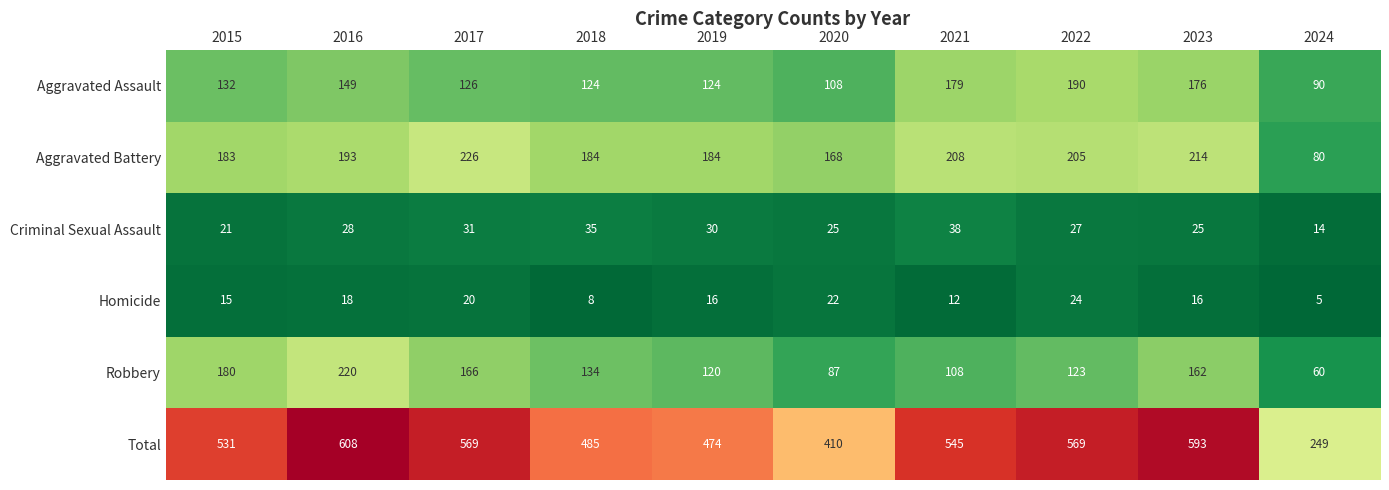

What is the total value across all series at 2015?

1062